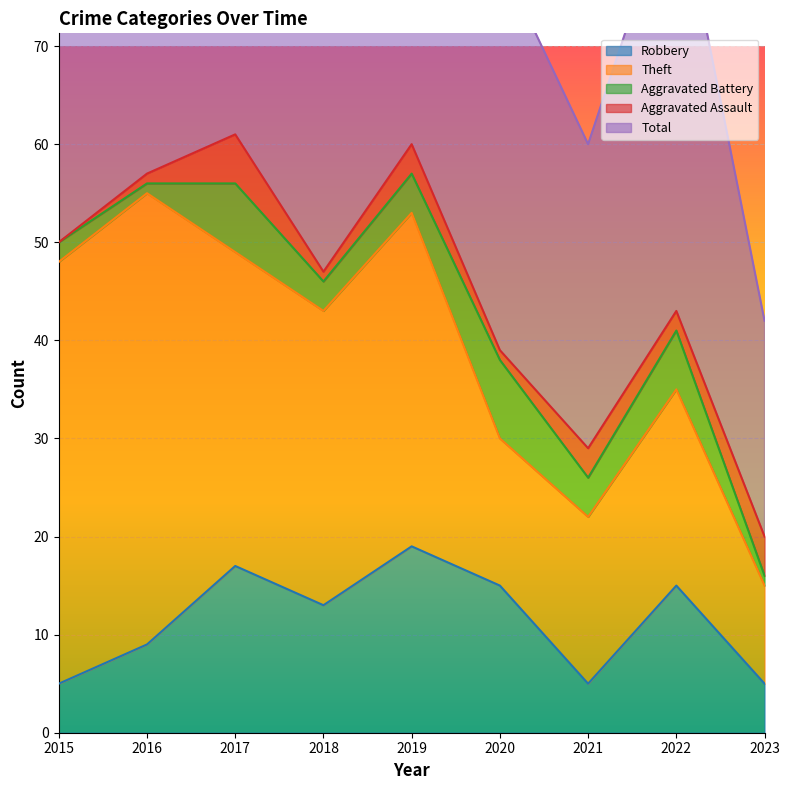

True or false: Total has a value of 31 at 2021.

True